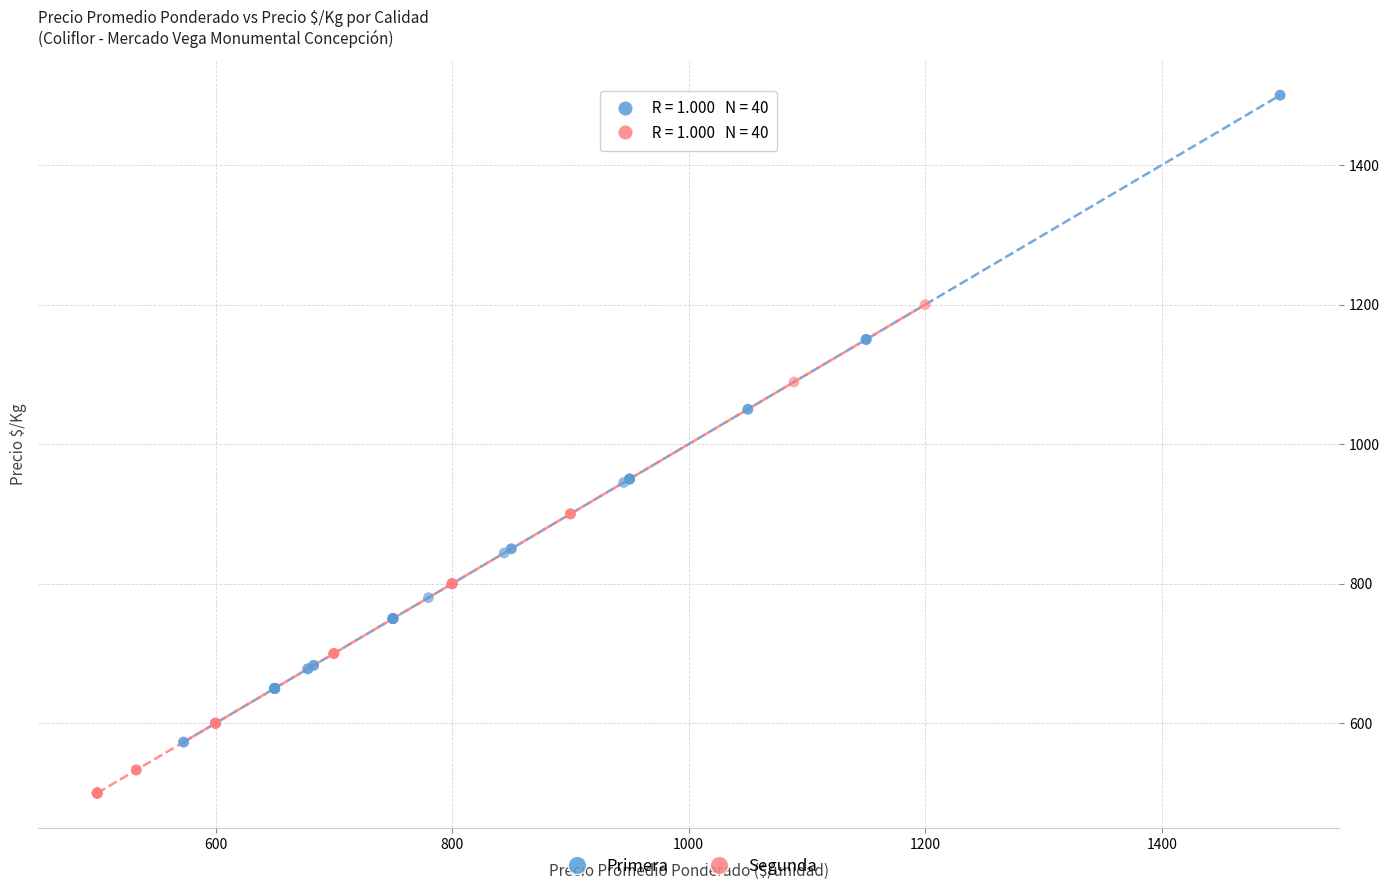

Which series reaches the maximum Y coordinate?

Primera